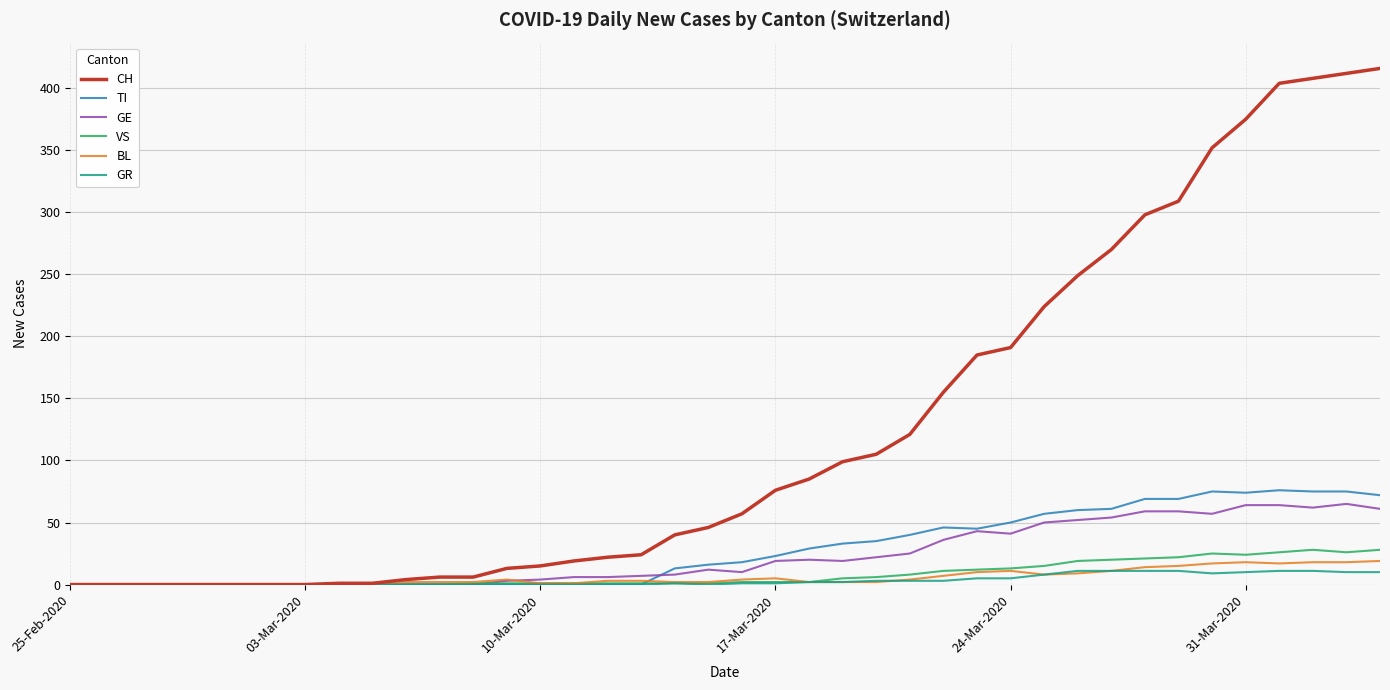

Which series has the largest range (max minus min)?

CH